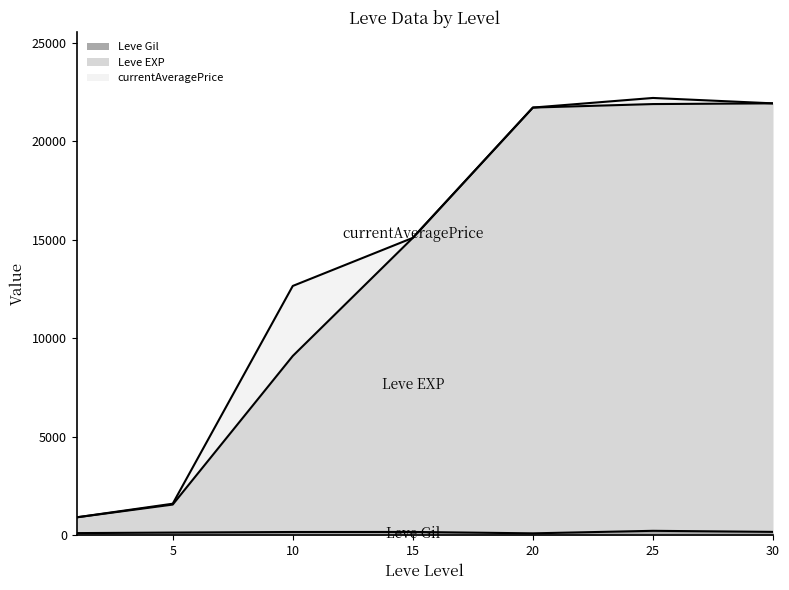

True or false: Leve Gil has a value of 225 at 5.

False